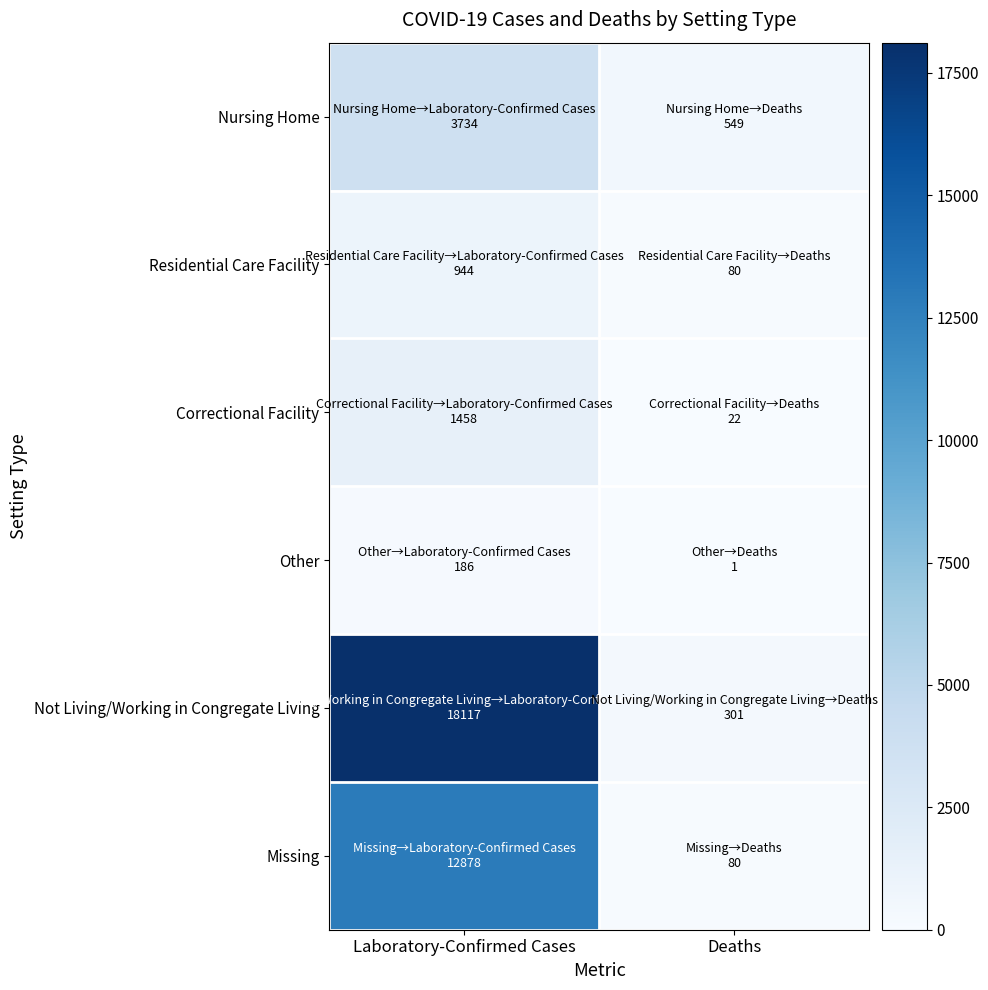

Between Laboratory-Confirmed Cases and Deaths, which is larger?

Laboratory-Confirmed Cases